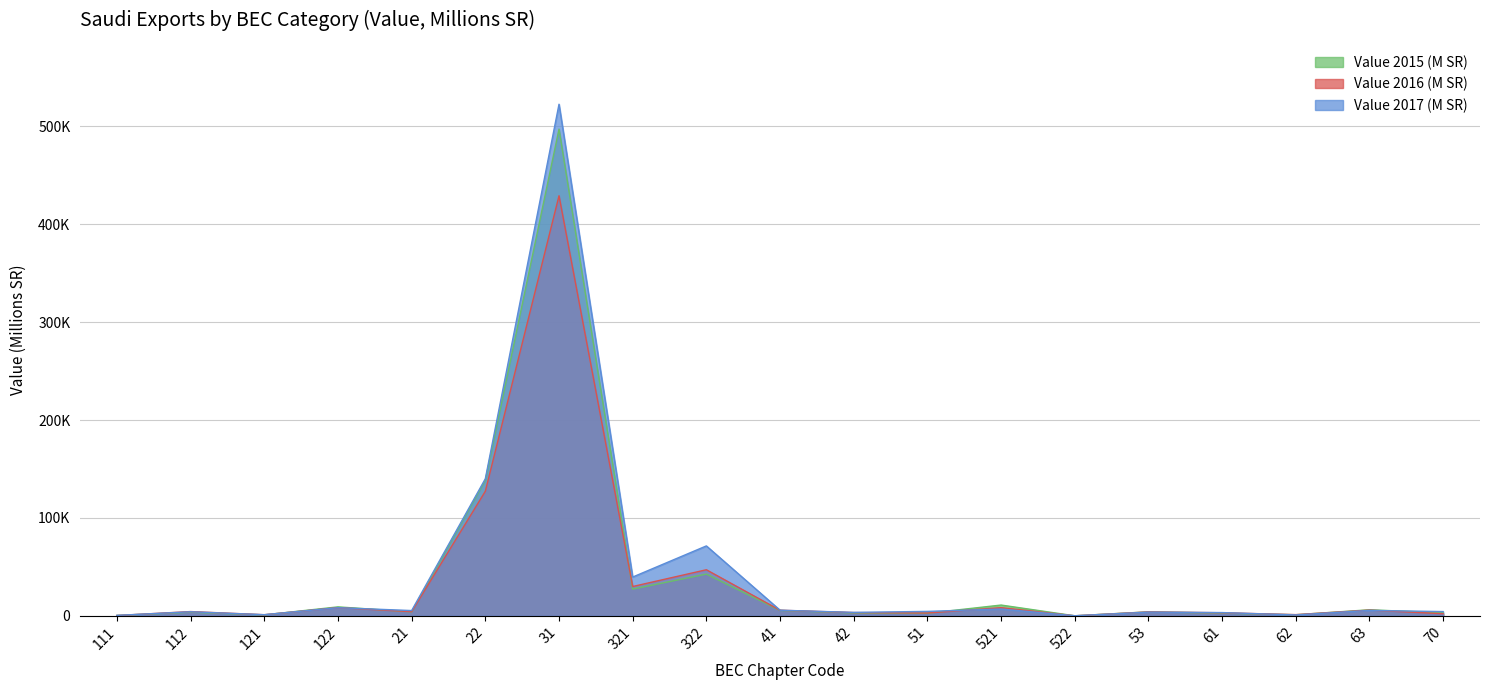

Reading left to right, transcribe all the data shown in this chart.

Value 2015 (M SR): 111=427	112=3694	121=968	122=9149	21=4088	22=138526	31=497232	321=27290	322=42644	41=5503	42=2976	51=2612	521=11013	522=42	53=4084	61=2746	62=1134	63=6182	70=3002
Value 2016 (M SR): 111=325	112=4359	121=1126	122=8369	21=4216	22=127261	31=429159	321=29954	322=47074	41=5706	42=3340	51=2866	521=8343	522=34	53=3989	61=3138	62=1218	63=5821	70=2125
Value 2017 (M SR): 111=446	112=4158	121=1157	122=8310	21=5382	22=140039	31=522657	321=39618	322=71432	41=5752	42=3512	51=4534	521=6954	522=65	53=3778	61=3325	62=895	63=5533	70=4335